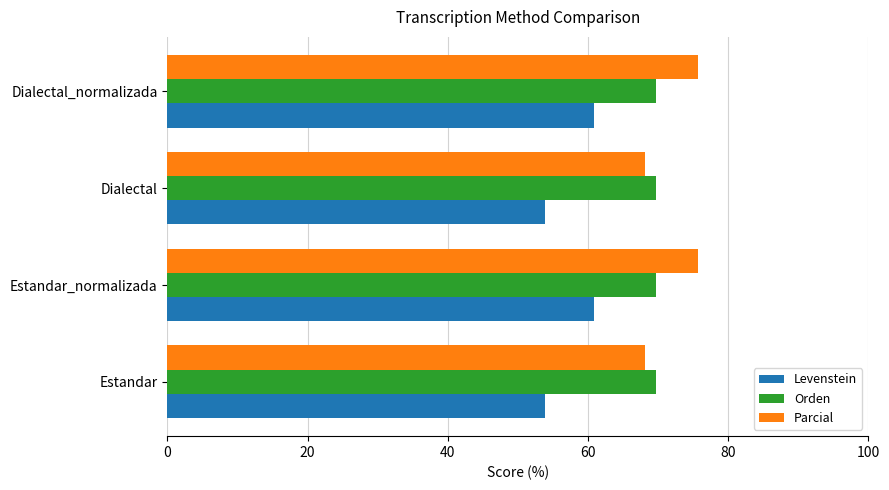

Which series has the widest spread of values?

Parcial